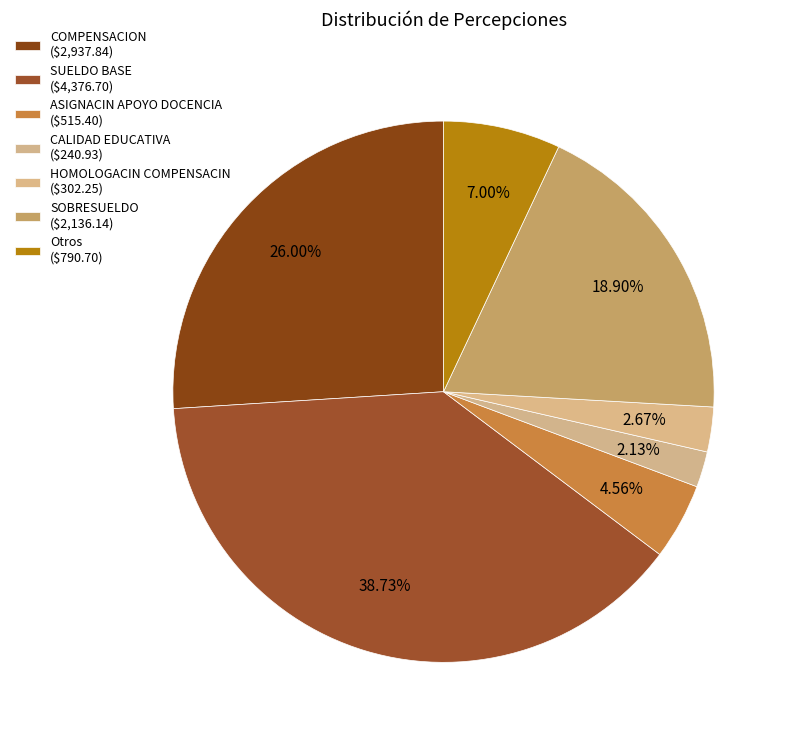

What is the largest slice in the pie chart?

SUELDO BASE